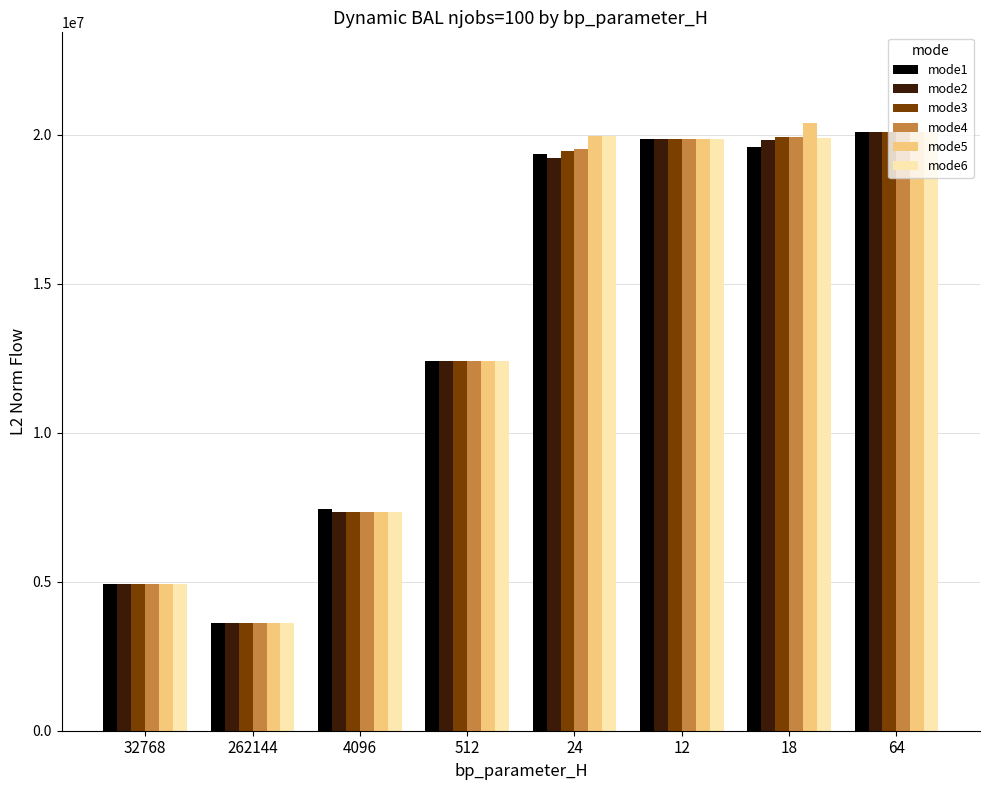

What is the total value across all series at 18?

119568303.5